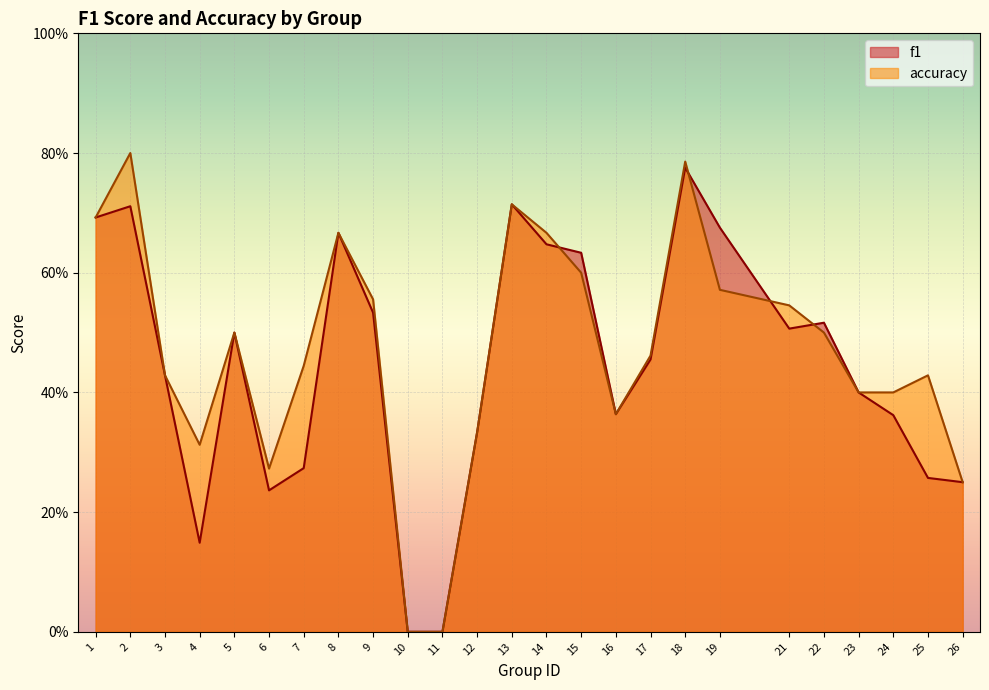

What is the difference between the highest and lowest values at 25?

0.2